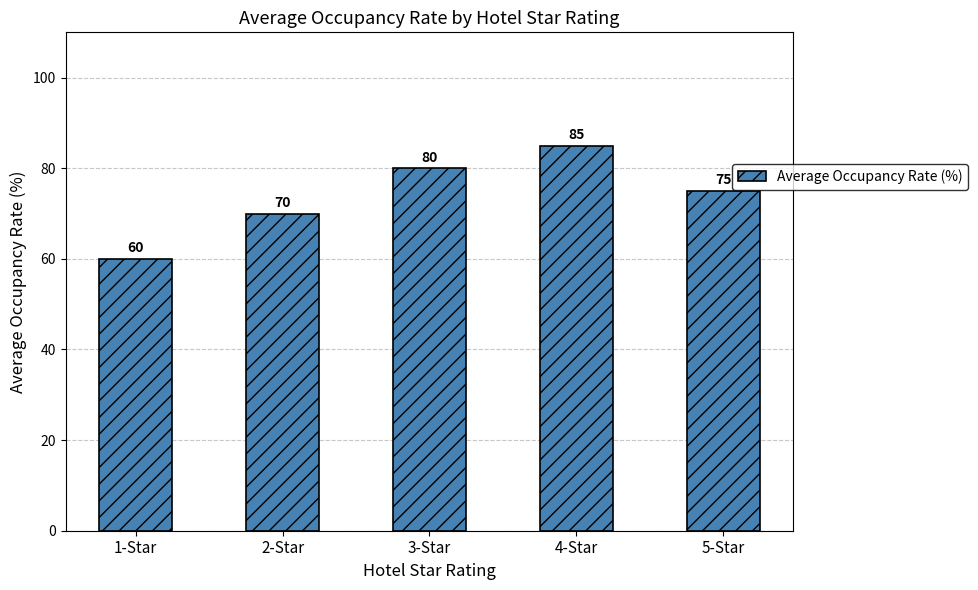

Count the number of data series in this chart.

1